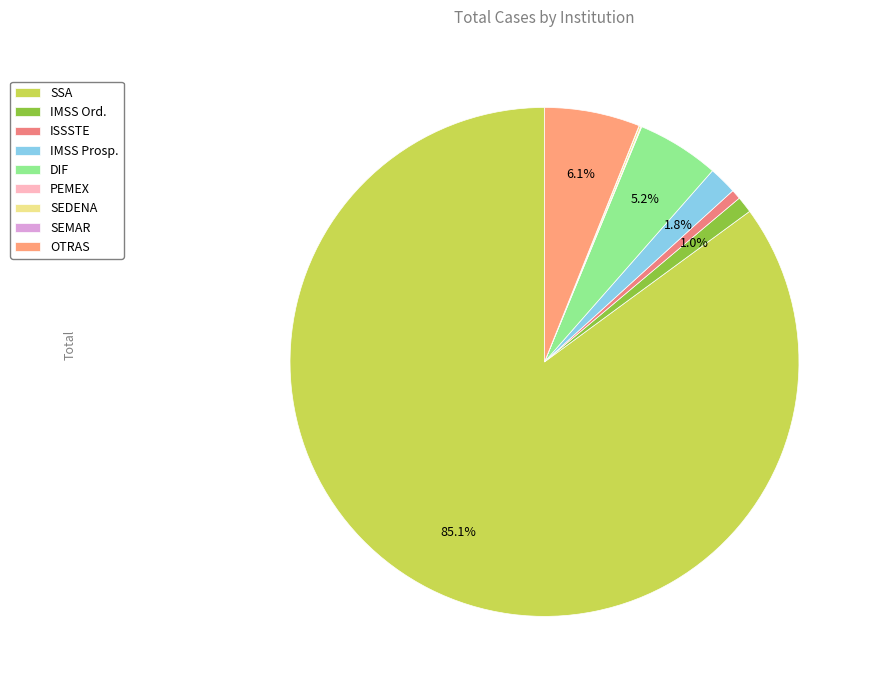

Which slice is the smallest?

SEMAR